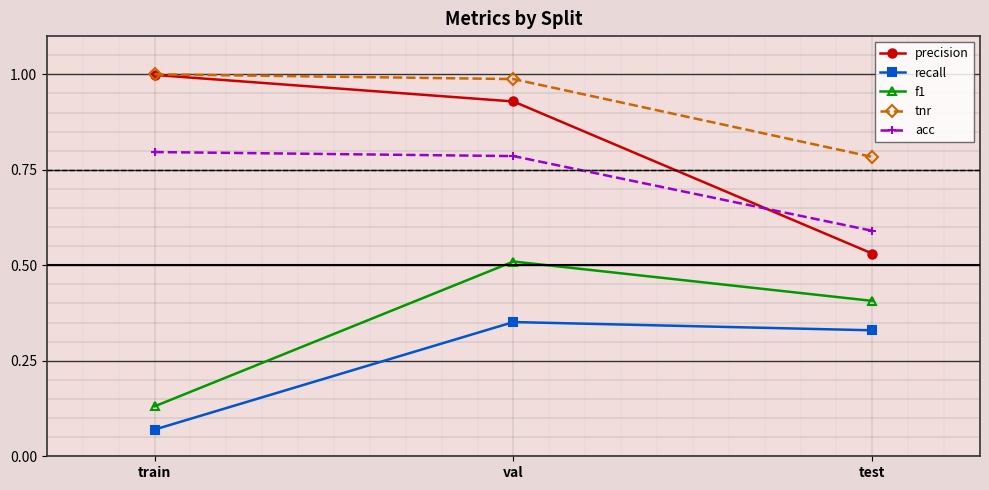

Which category has the highest value in the f1 series?

val